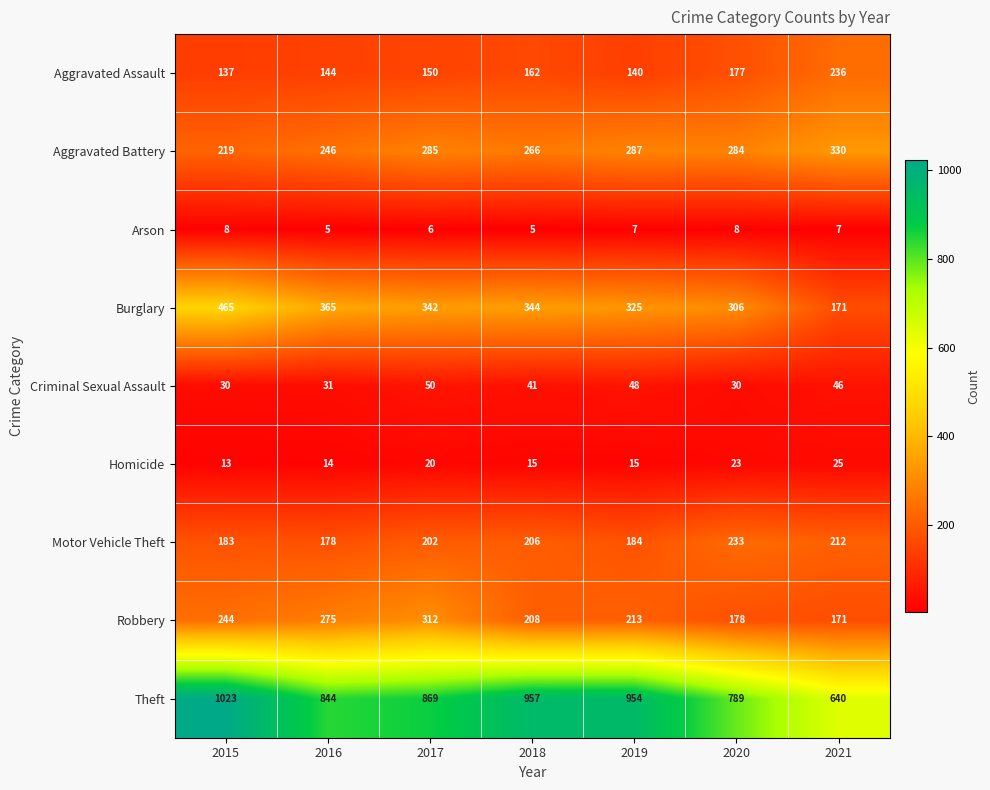

What is the difference between the maximum and minimum values in the Aggravated Battery series?

111